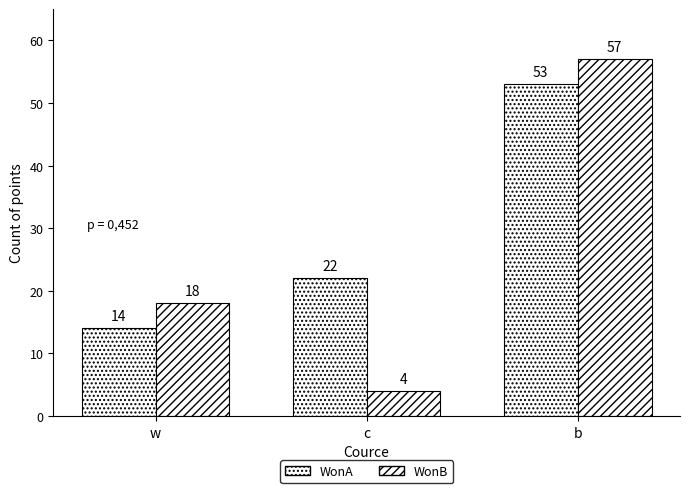

At which label does WonA reach its minimum?

w